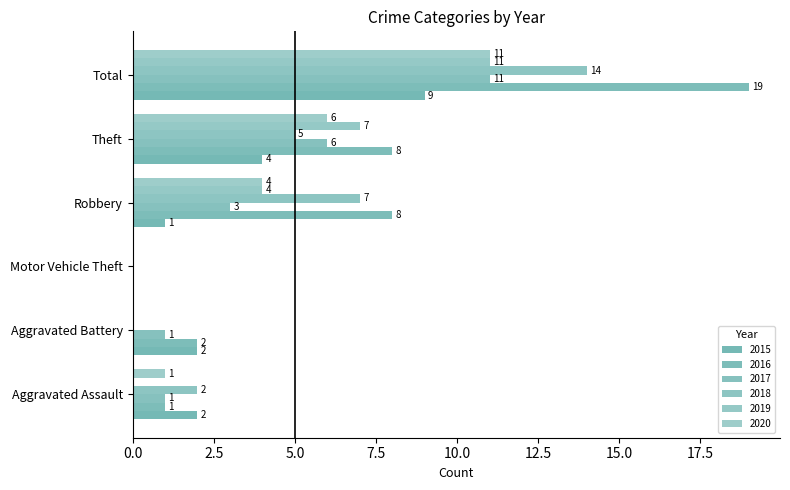

What is the label of the 1st bar from the right?

Total